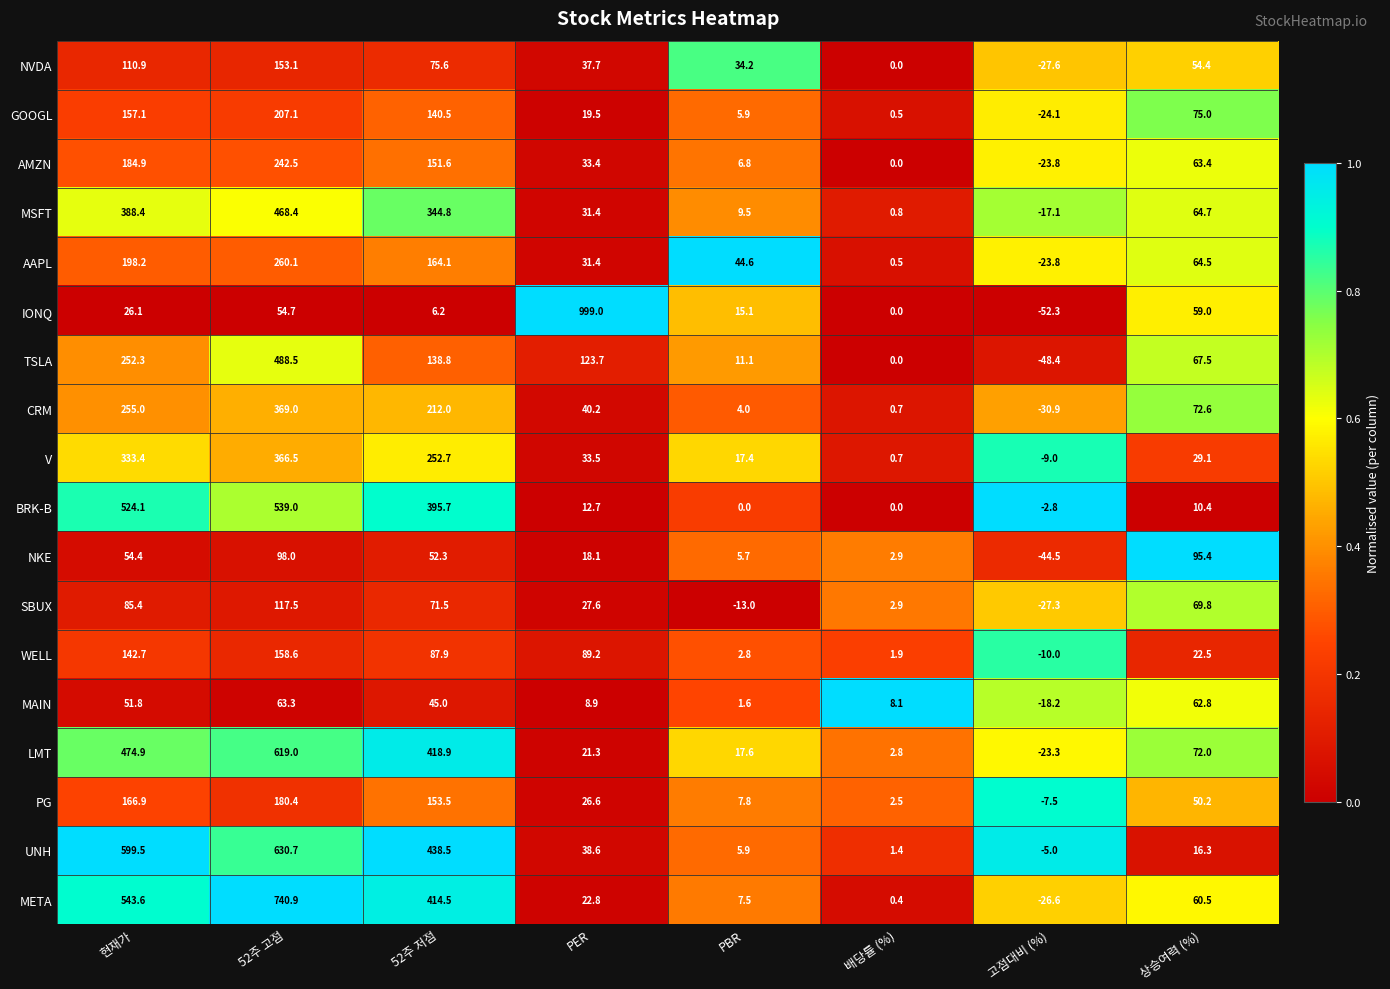

Rank the series at 52주 저점 from lowest to highest value.

IONQ, MAIN, NKE, SBUX, NVDA, WELL, TSLA, GOOGL, AMZN, PG, AAPL, CRM, V, MSFT, BRK-B, META, LMT, UNH